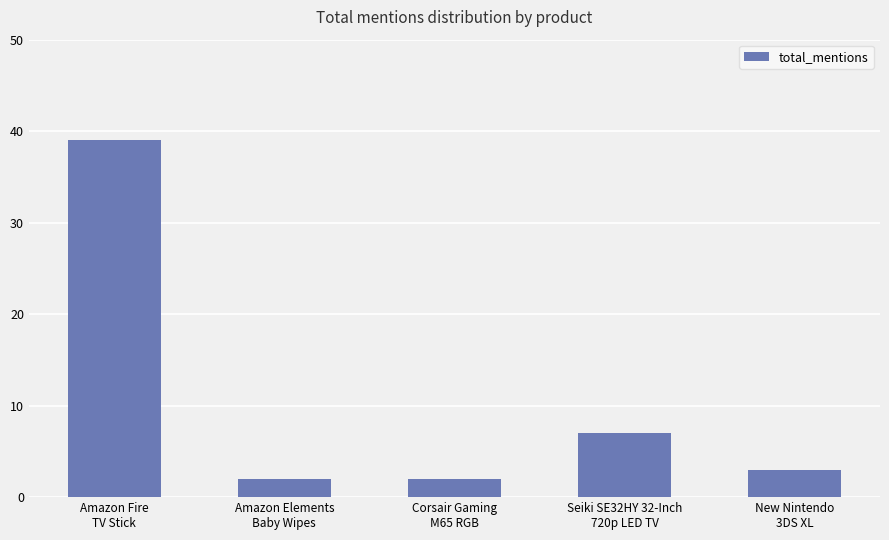

Which category has the highest value across all series?

Amazon Fire
TV Stick